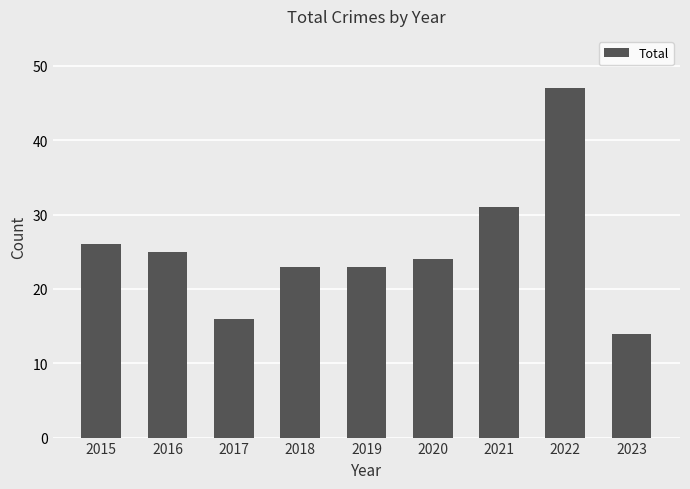

What is the difference between the maximum and minimum values?

33